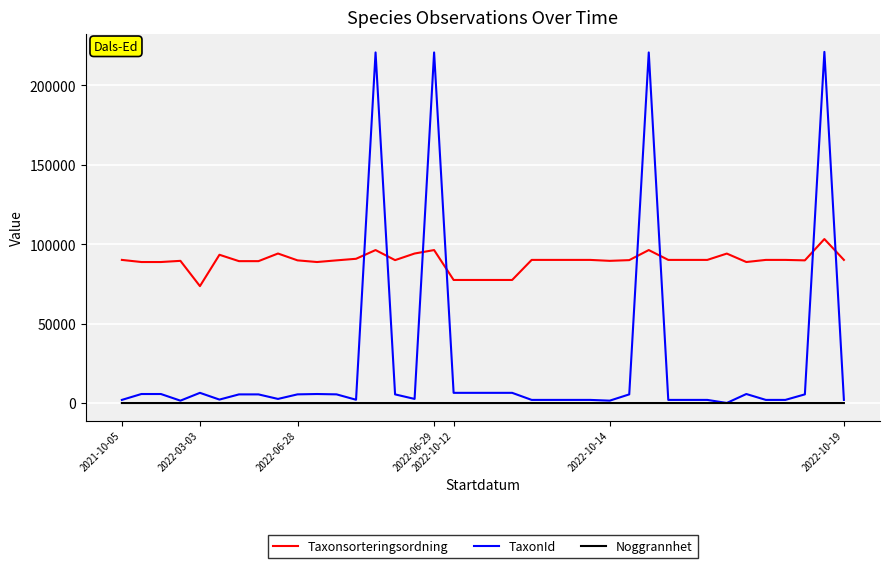

True or false: Noggrannhet and Taxonsorteringsordning intersect in this chart.

False